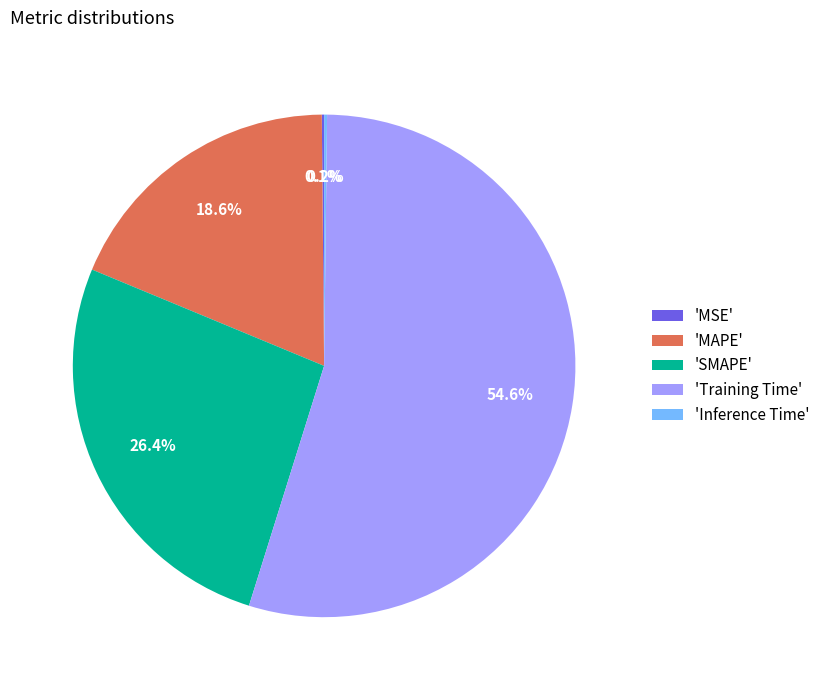

Which category has the biggest portion of the pie?

'Training Time'